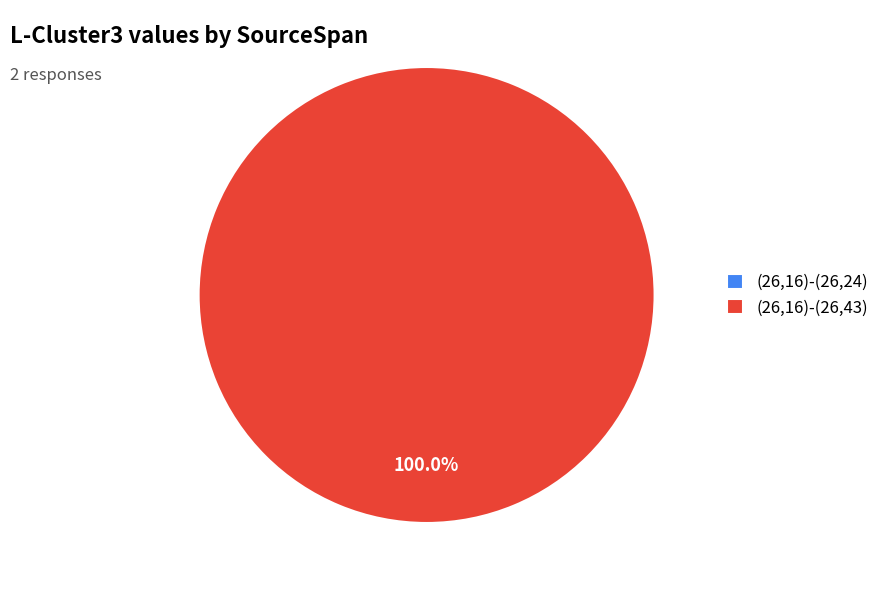

True or false: (26,16)-(26,43) accounts for 87% of the total.

False